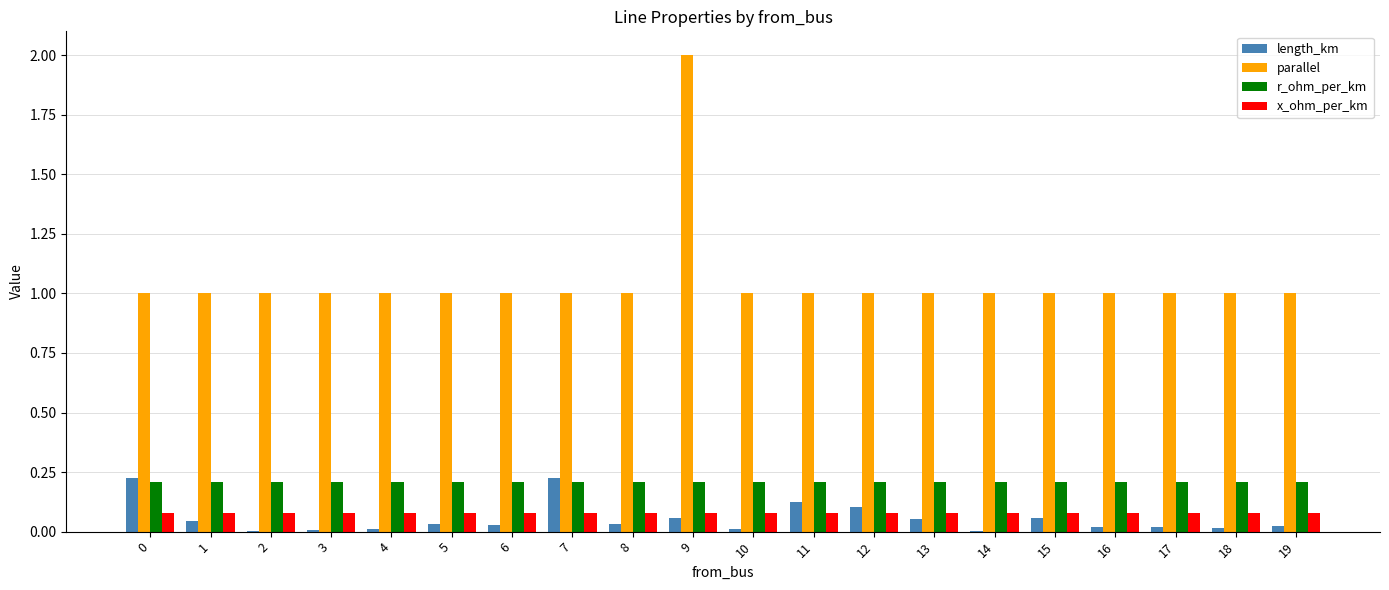

What is the sum of all length_km values?

1.1